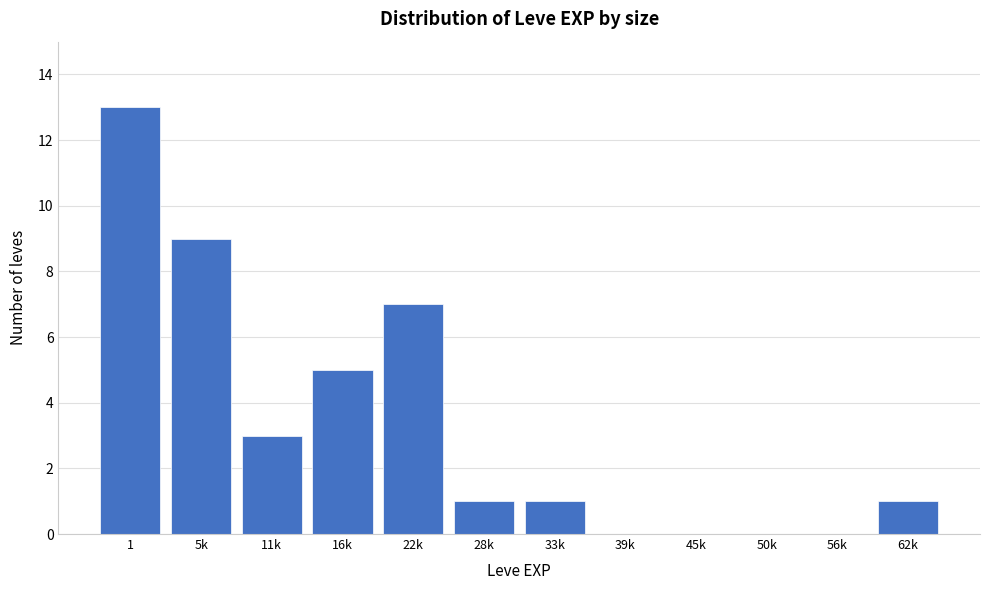

Reading left to right, what are all the values shown in this chart?

1=13	5k=9	11k=3	16k=5	22k=7	28k=1	33k=1	39k=0	45k=0	50k=0	56k=0	62k=1